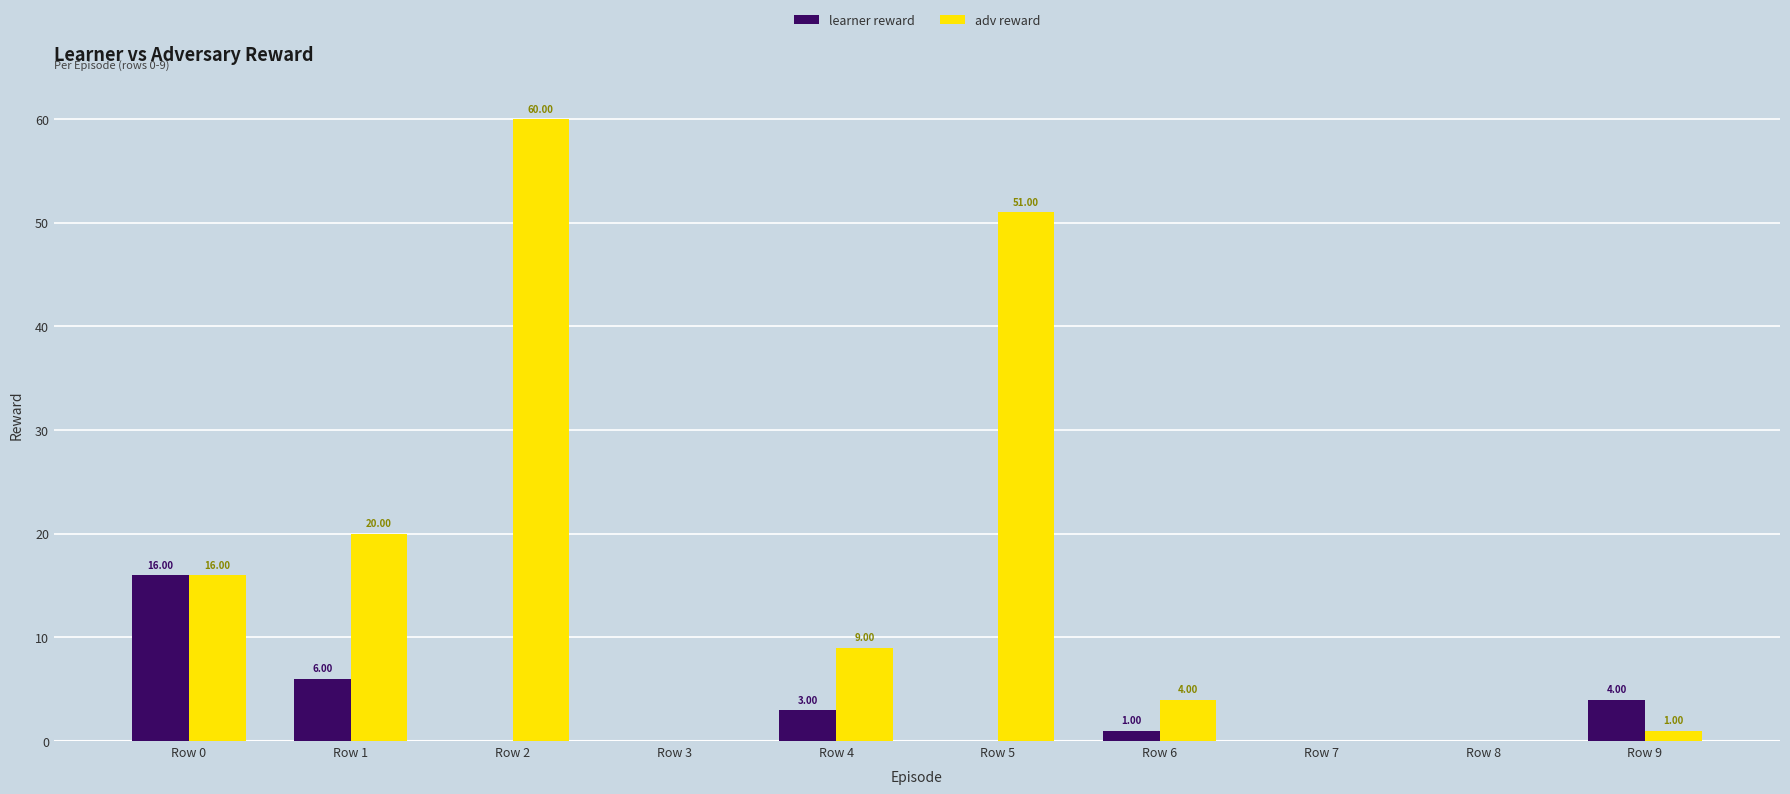

The value of learner reward at Row 8 is 0. True or false?

True